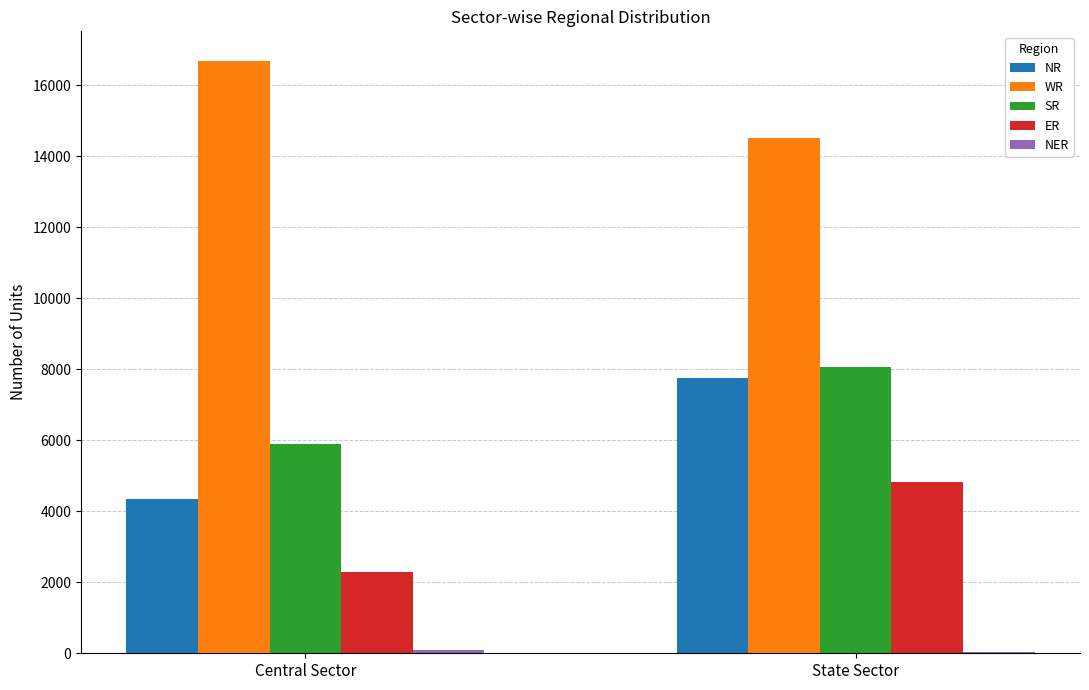

How many categories are shown in the chart?

2